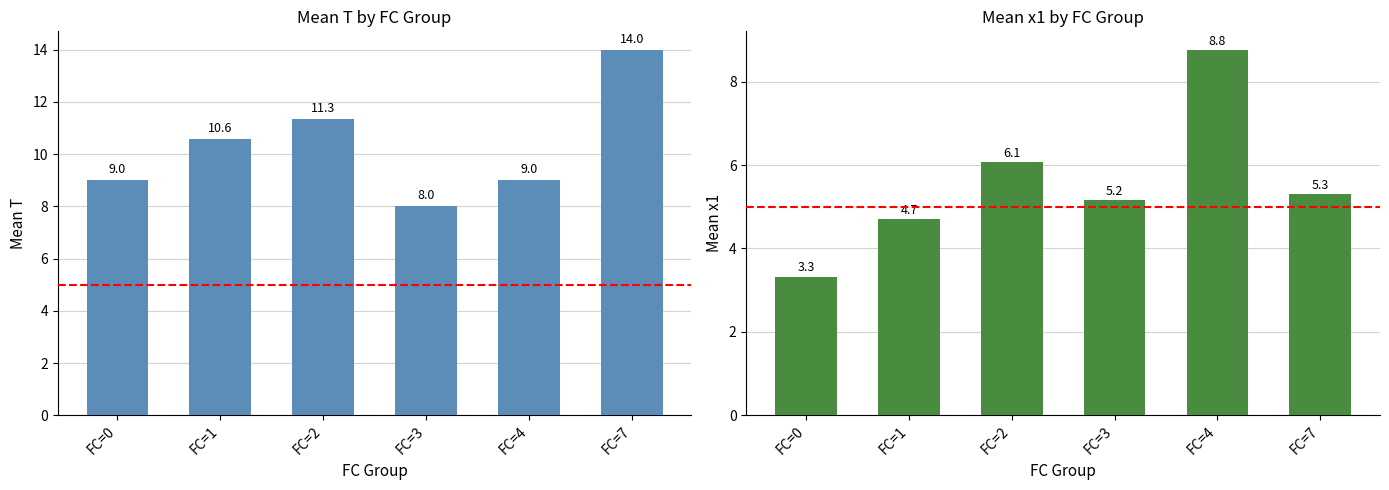

Reading left to right, extract all data points from this chart.

Mean T: FC=0=9.0	FC=1=10.6	FC=2=11.3	FC=3=8.0	FC=4=9.0	FC=7=14.0
Mean x1: FC=0=3.3	FC=1=4.7	FC=2=6.1	FC=3=5.2	FC=4=8.8	FC=7=5.3